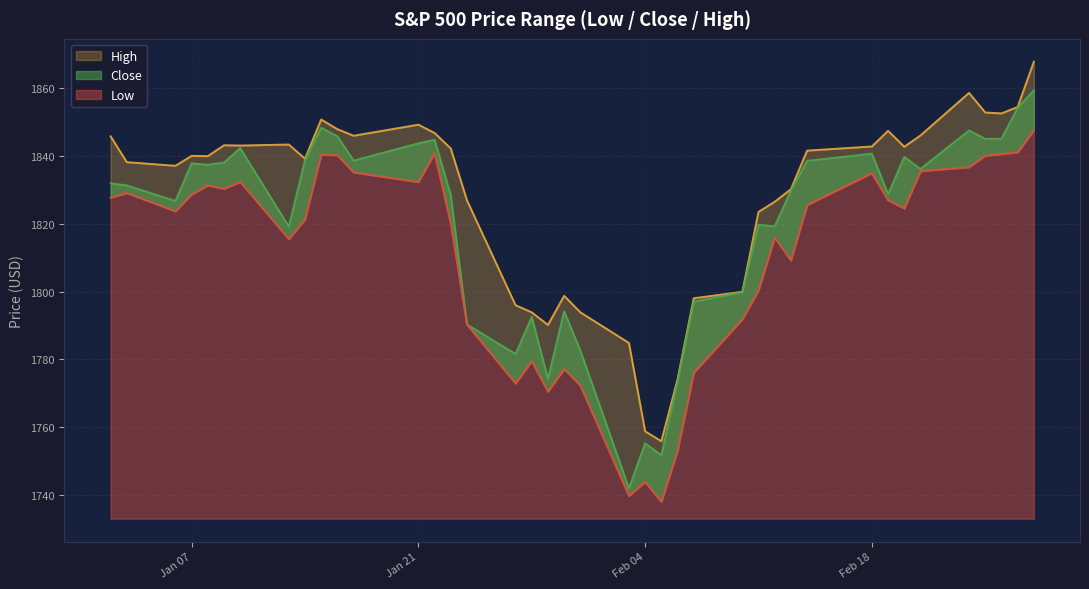

How many data points in Close are less than 1831?

19